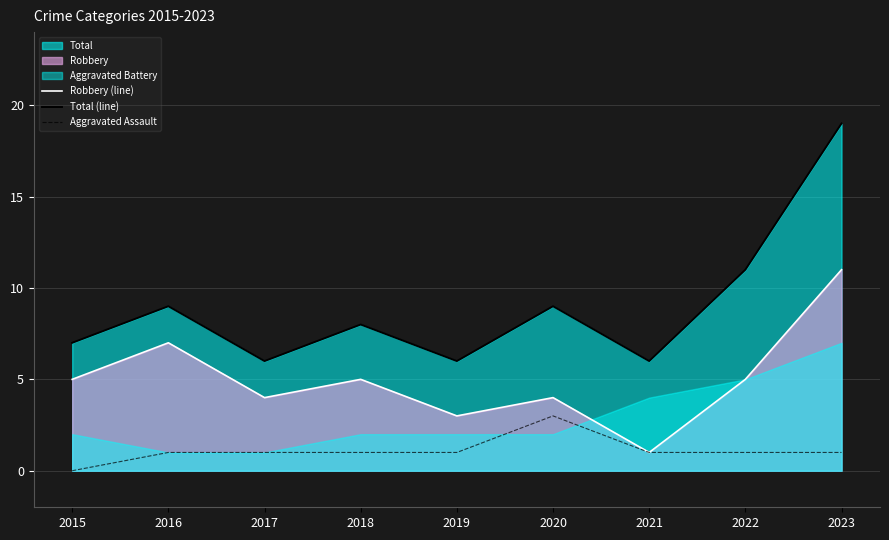

Which series has the largest total across all categories?

Total (line)